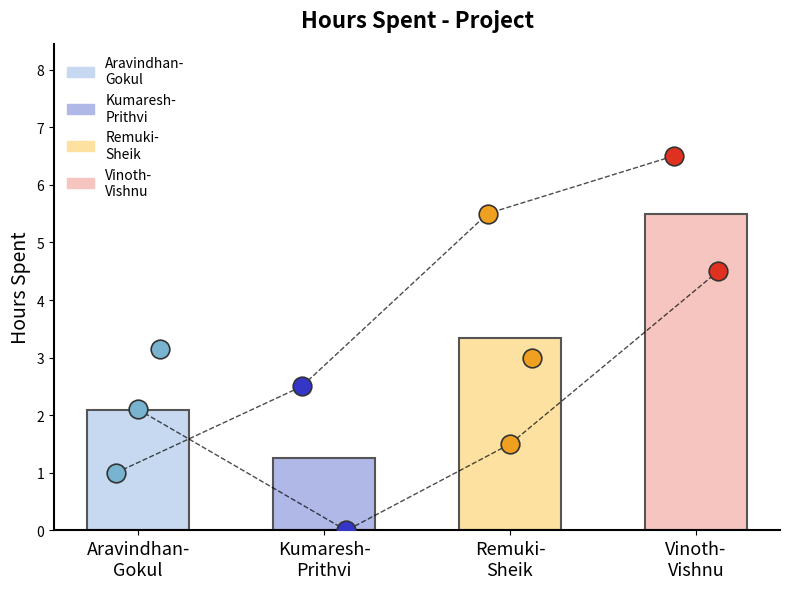

Between Sheik Fareeth and Gokul, which is larger?

Sheik Fareeth